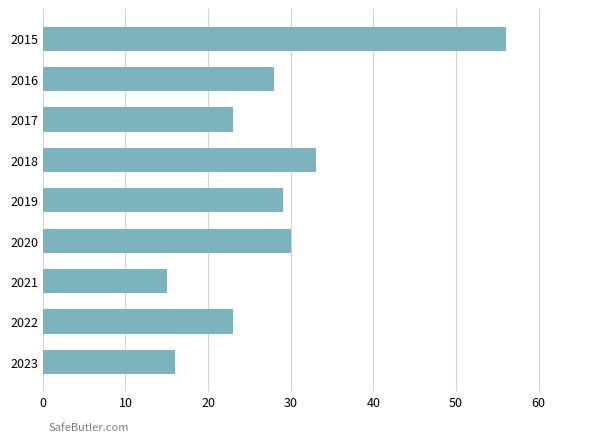

Where is the data nearest to the value 35?

2018